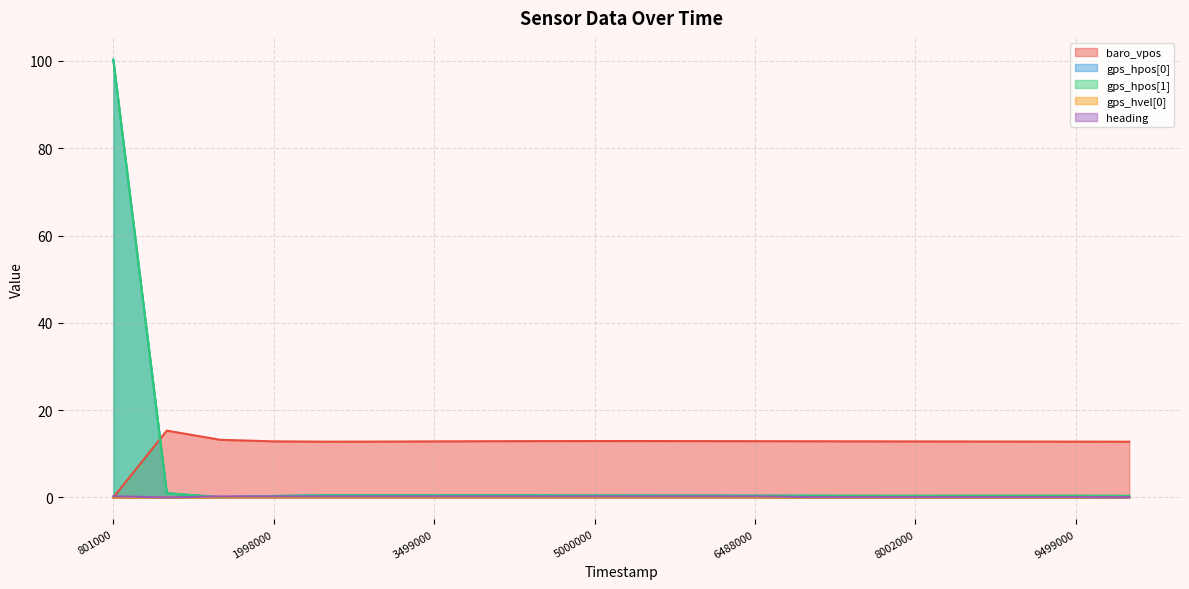

After their last crossing, which series has the higher values: heading or gps_hpos[1]?

gps_hpos[1]